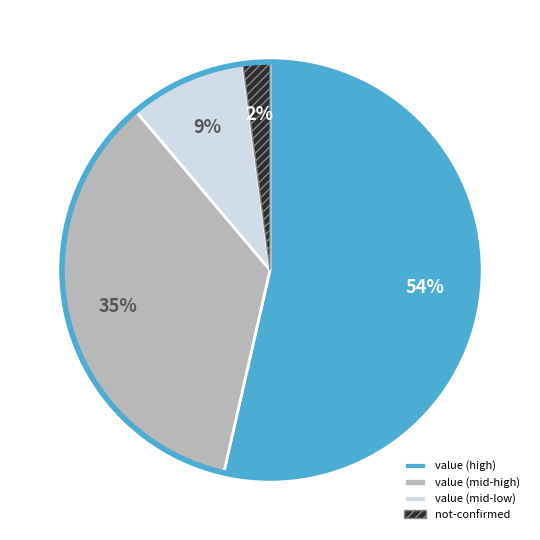

True or false: value (mid-low) accounts for 1% of the total.

False